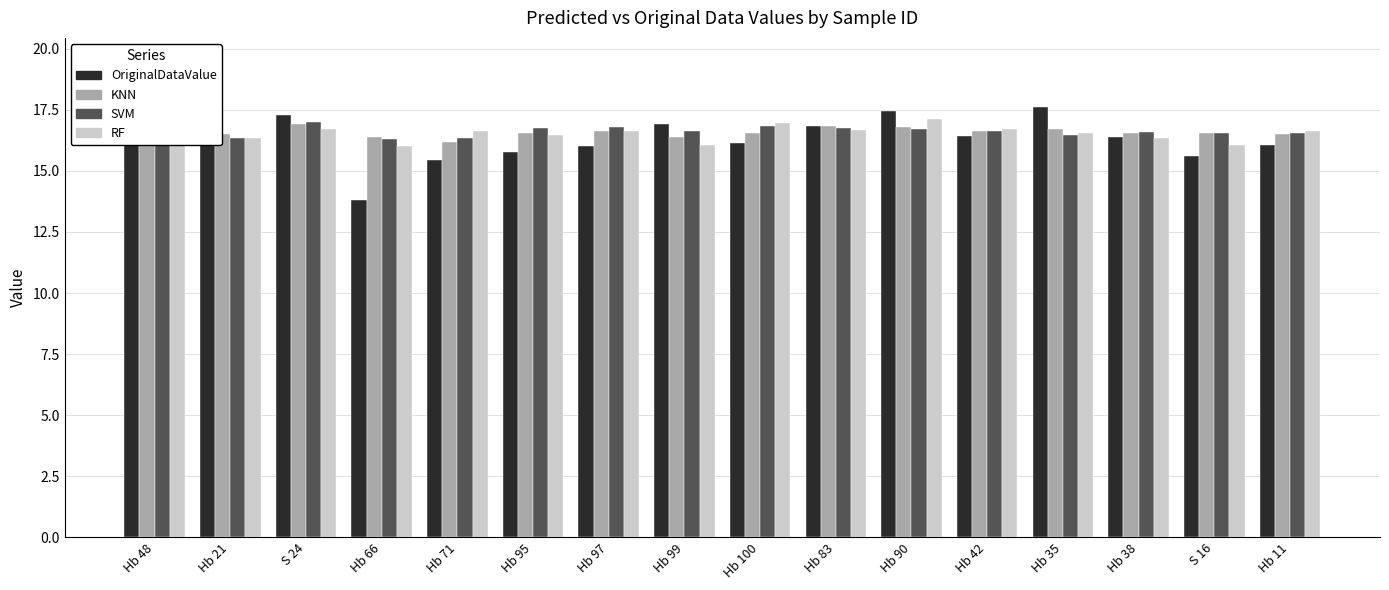

What is the difference between the RF values at Hb 95 and Hb 35?

0.1